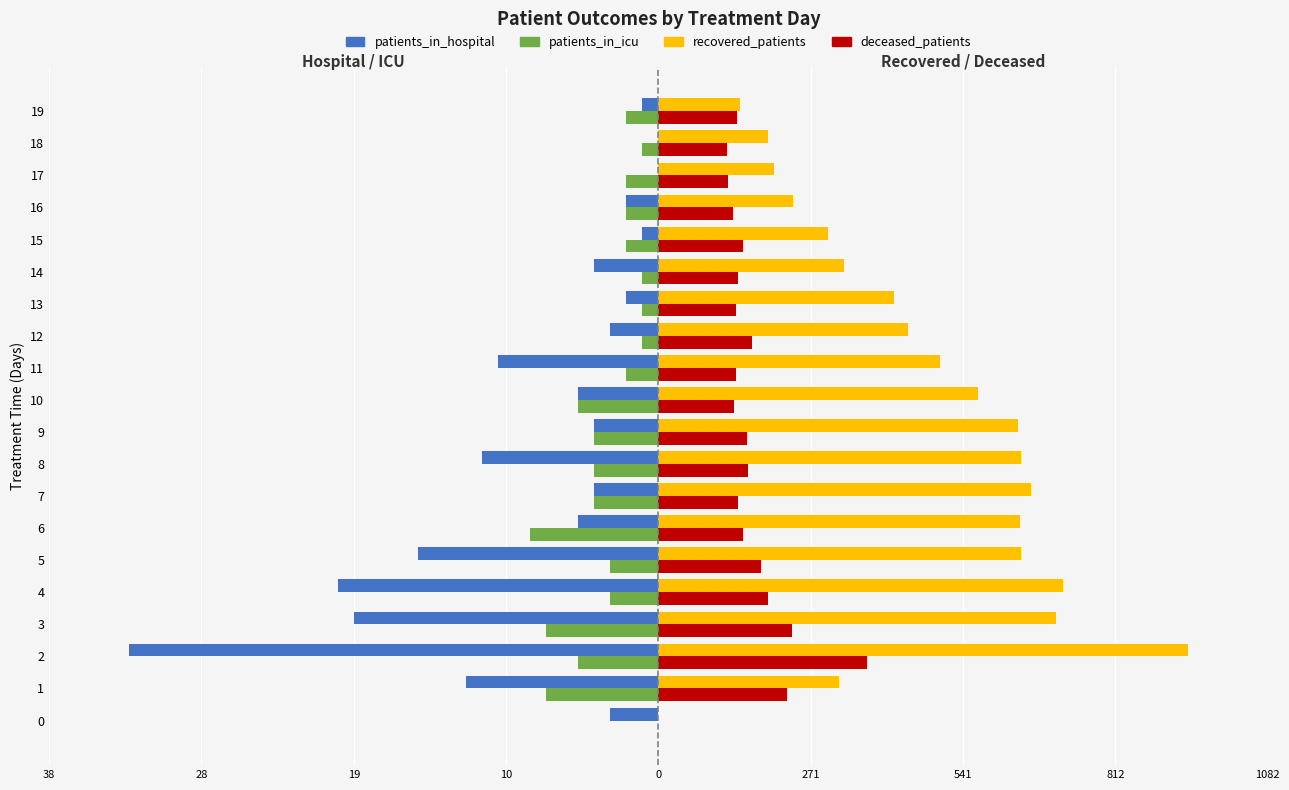

What is the difference between the second highest and second lowest values in the patients_in_hospital series?

20.0